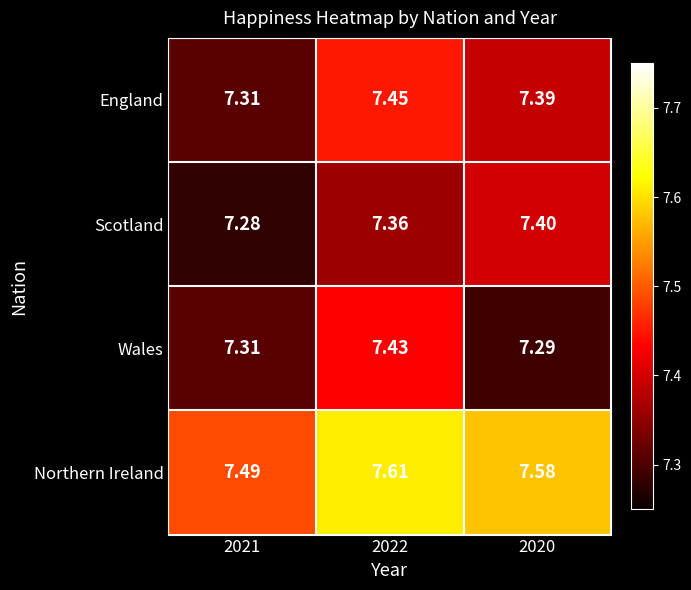

Between 2021 and 2020, which series saw the biggest shift?

Scotland